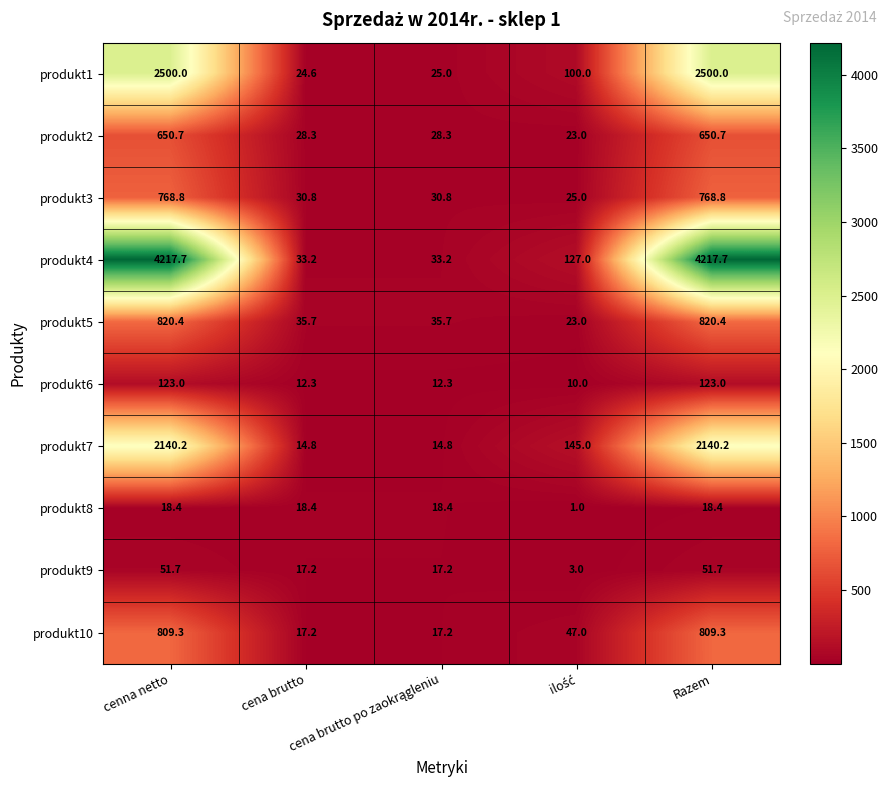

At cenna netto, list the series in order from smallest to largest.

produkt8, produkt9, produkt6, produkt2, produkt3, produkt10, produkt5, produkt7, produkt1, produkt4